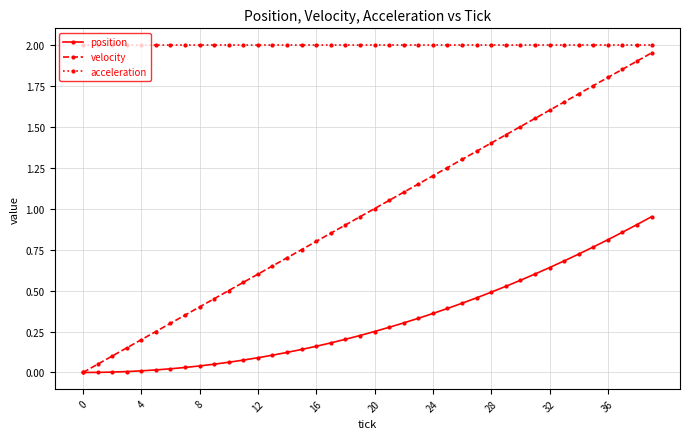

Which series has the largest range (max minus min)?

velocity